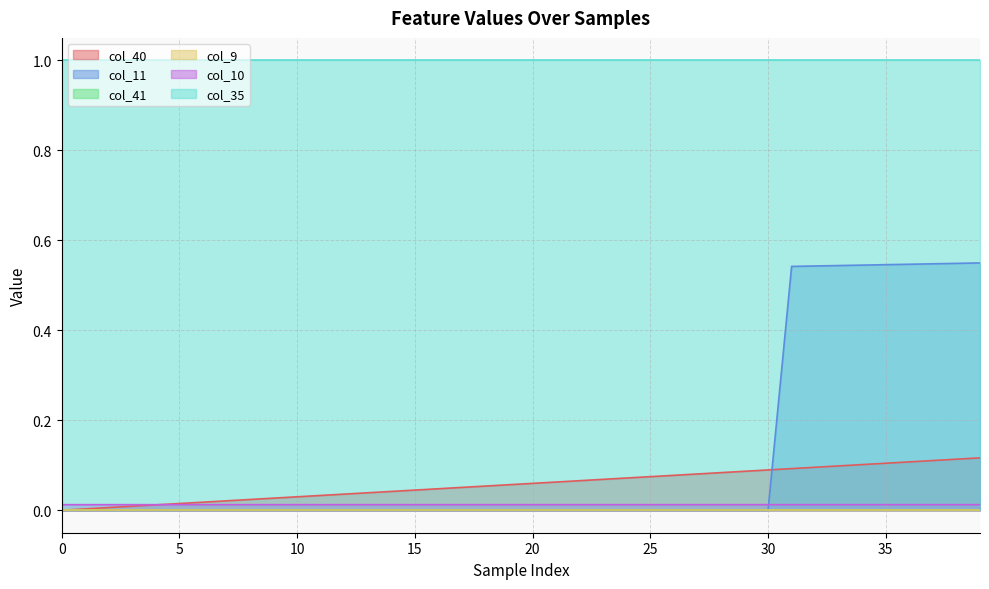

Which series has the widest spread of values?

col_11